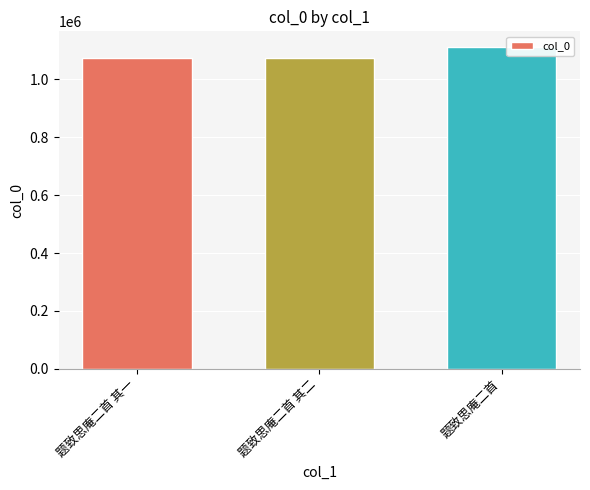

The chart shows a value of 562769 at 题致思庵二首 其二. True or false?

False